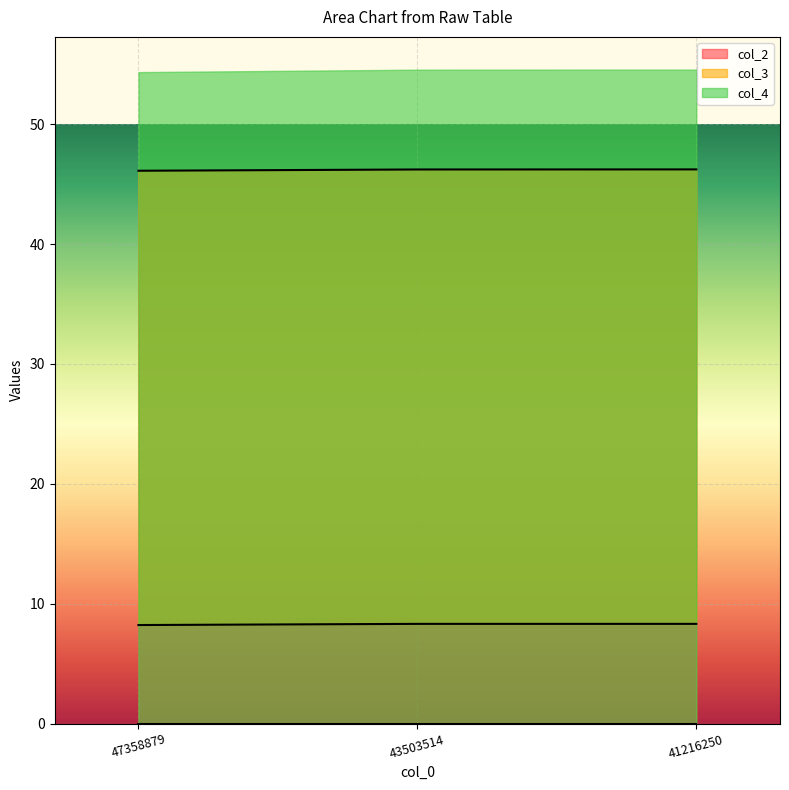

What is the value of the col_3 point at the 3rd from the left?

8.3